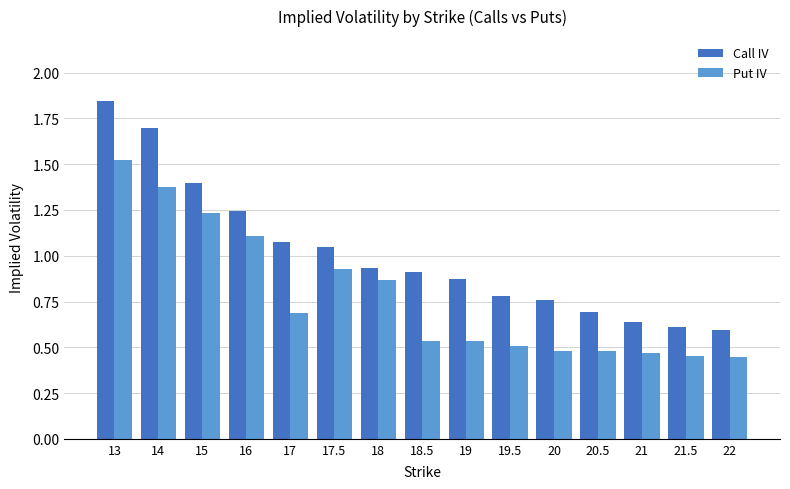

Rank the series at 20.5 from lowest to highest value.

Put IV, Call IV